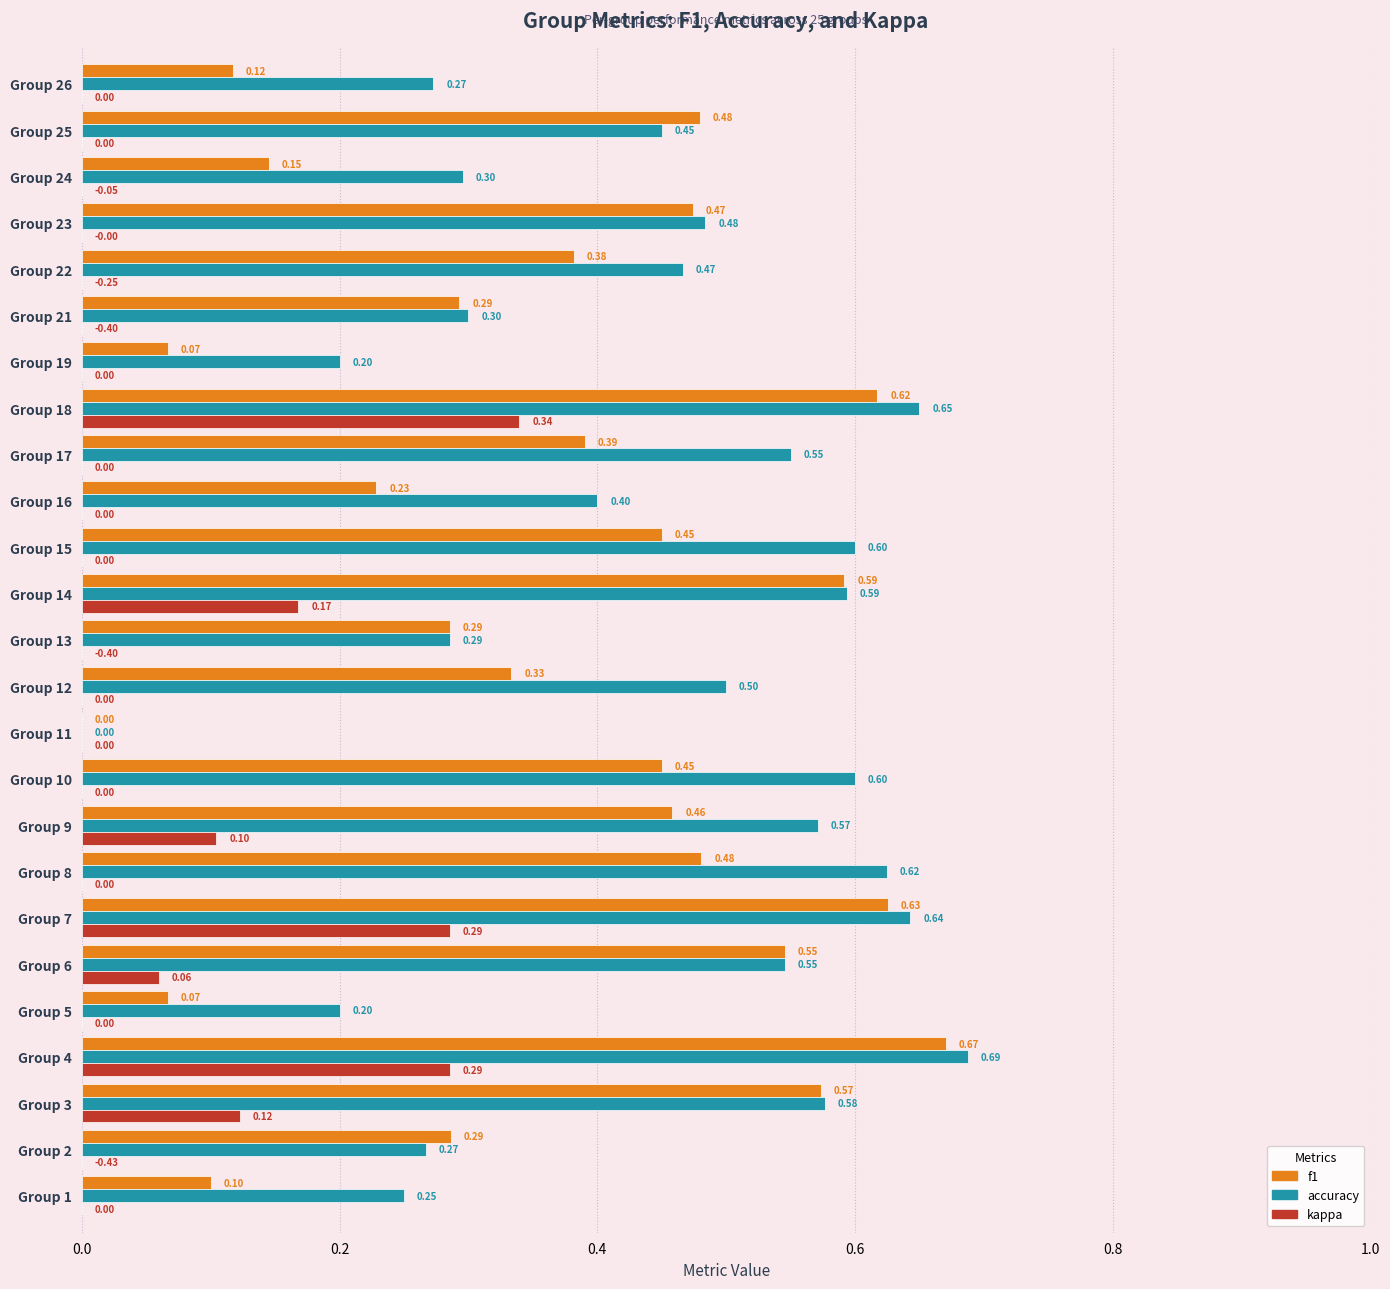

How many data points in accuracy are above 0?

24